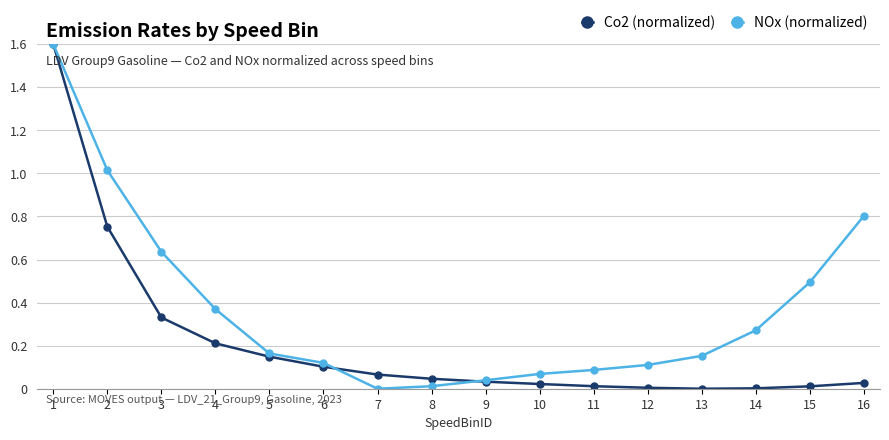

Which series has the largest total across all categories?

NOx (normalized)